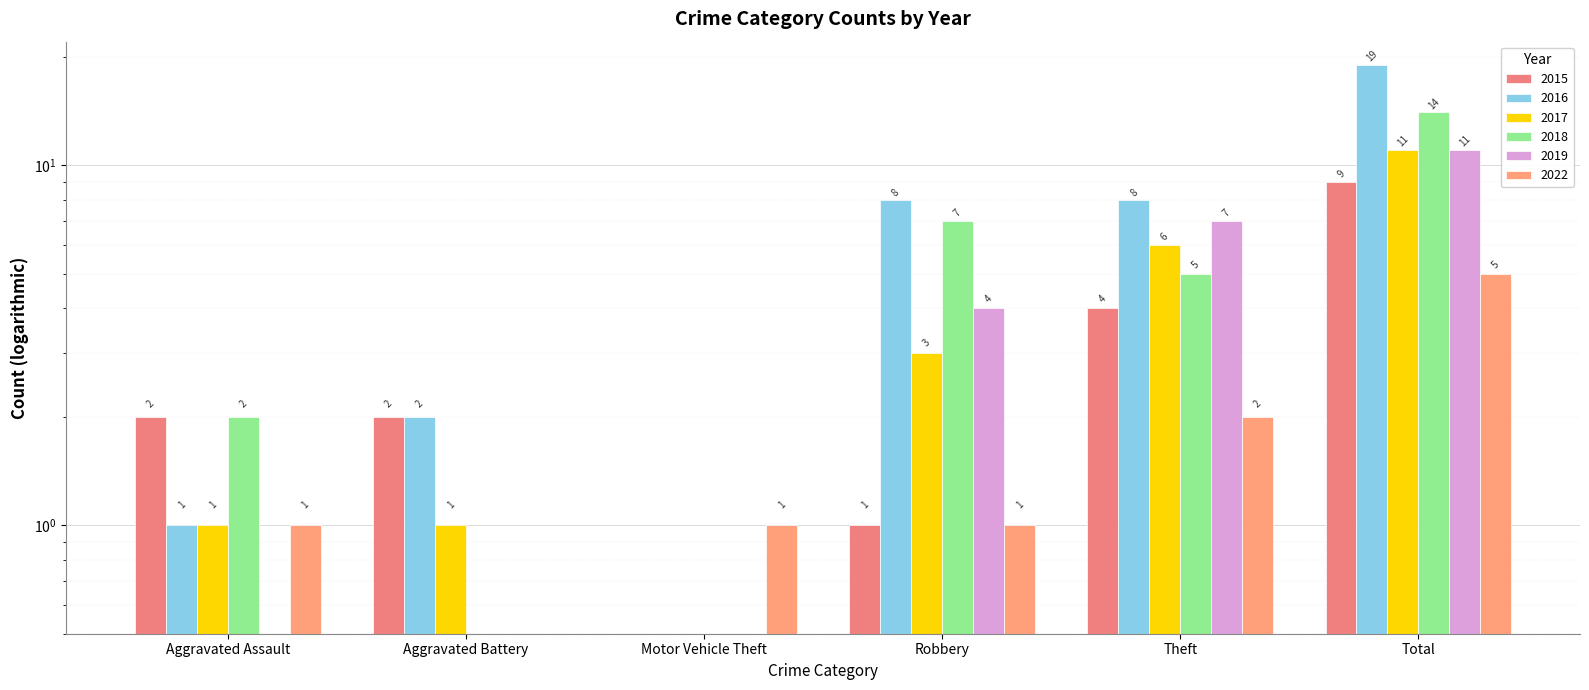

Rank the series at Total from highest to lowest value.

2016, 2018, 2017, 2019, 2015, 2022